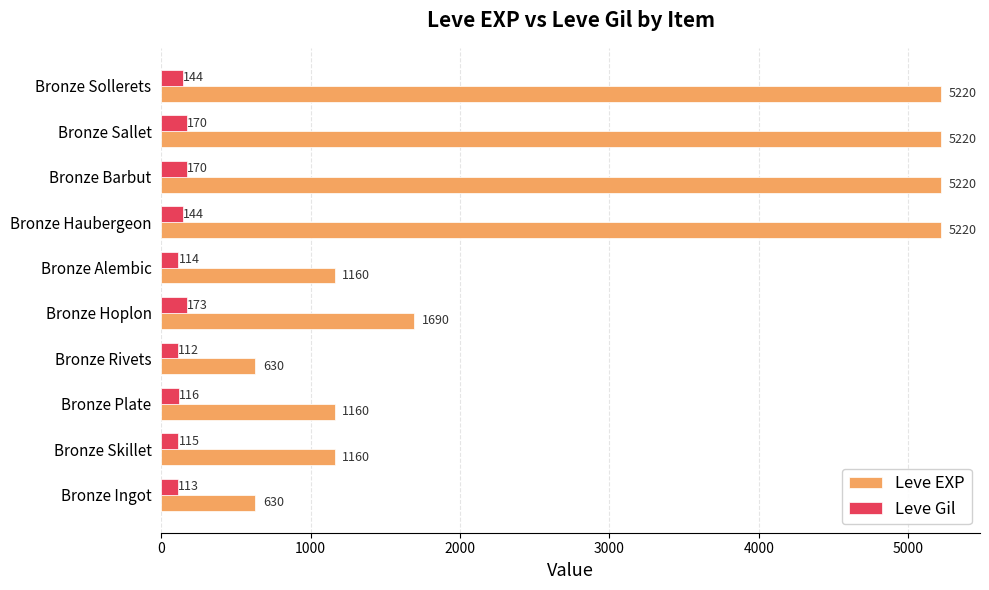

What is the total value across all series at Bronze Hoplon?

1863